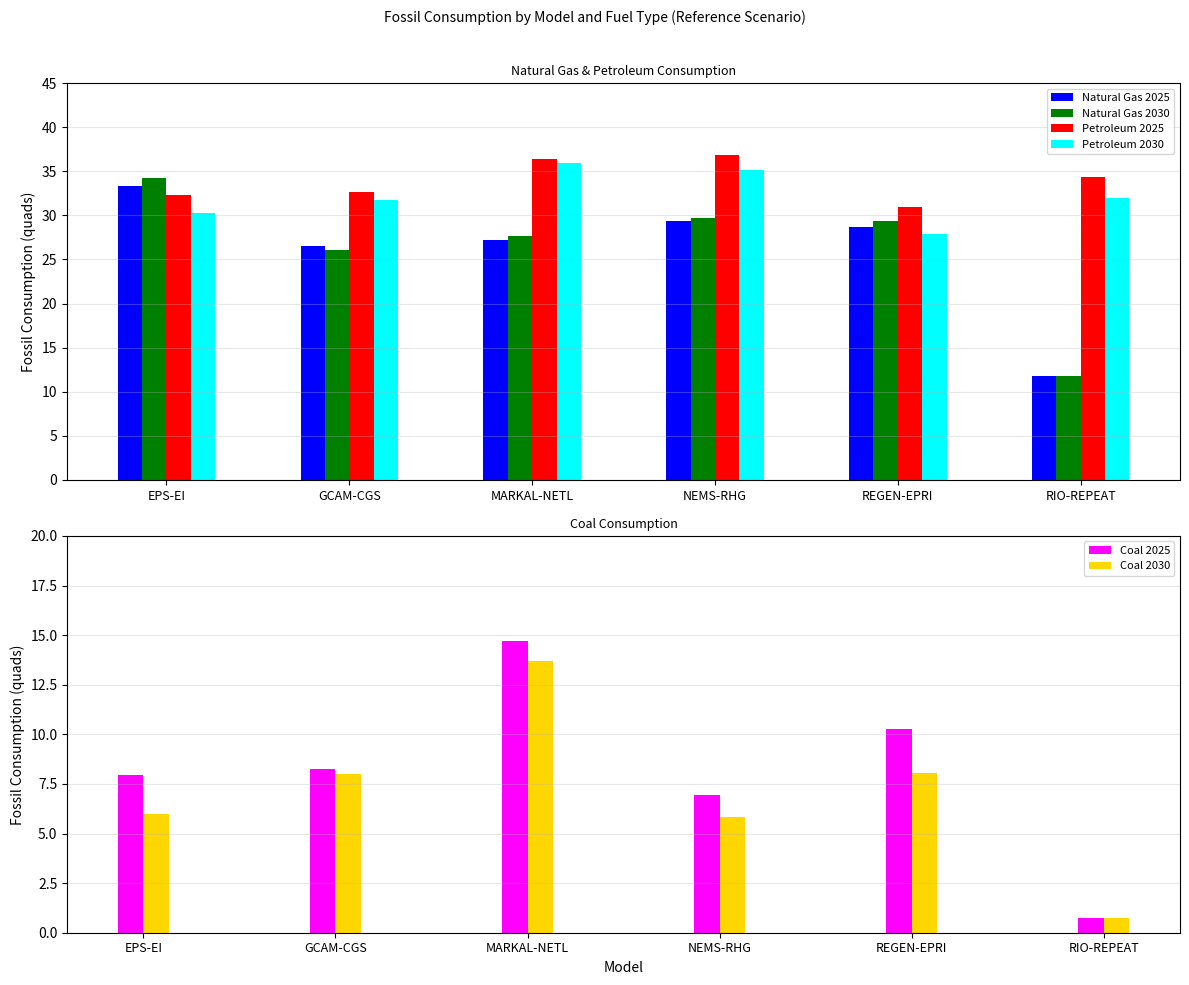

Reading left to right, extract all data points from this chart.

Natural Gas 2025: EPS-EI=33.3	GCAM-CGS=26.5	MARKAL-NETL=27.3	NEMS-RHG=29.4	REGEN-EPRI=28.7	RIO-REPEAT=11.8
Natural Gas 2030: EPS-EI=34.2	GCAM-CGS=26.0	MARKAL-NETL=27.7	NEMS-RHG=29.7	REGEN-EPRI=29.3	RIO-REPEAT=11.8
Petroleum 2025: EPS-EI=32.3	GCAM-CGS=32.7	MARKAL-NETL=36.4	NEMS-RHG=36.8	REGEN-EPRI=30.9	RIO-REPEAT=34.4
Petroleum 2030: EPS-EI=30.3	GCAM-CGS=31.8	MARKAL-NETL=35.9	NEMS-RHG=35.2	REGEN-EPRI=27.9	RIO-REPEAT=32.0
Coal 2025: EPS-EI=8.0	GCAM-CGS=8.3	MARKAL-NETL=14.7	NEMS-RHG=7.0	REGEN-EPRI=10.3	RIO-REPEAT=0.7
Coal 2030: EPS-EI=6.0	GCAM-CGS=8.0	MARKAL-NETL=13.7	NEMS-RHG=5.8	REGEN-EPRI=8.1	RIO-REPEAT=0.8